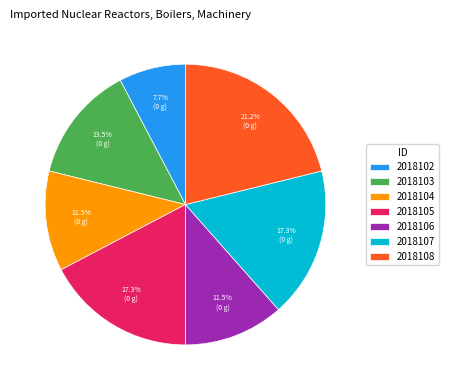

Which has a higher value, 2018106 or 2018108?

2018108